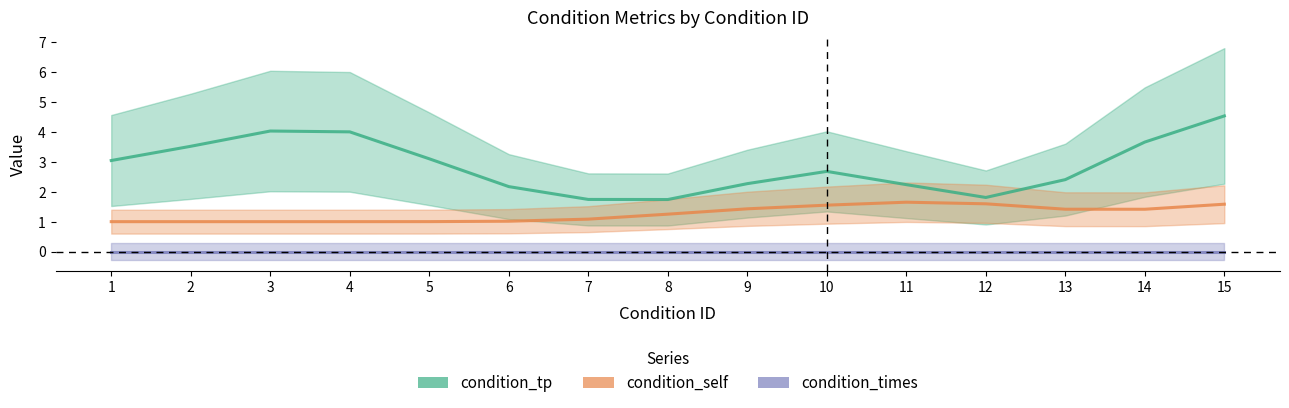

List the series in order of their peak value, lowest first.

condition_times, condition_self, condition_tp